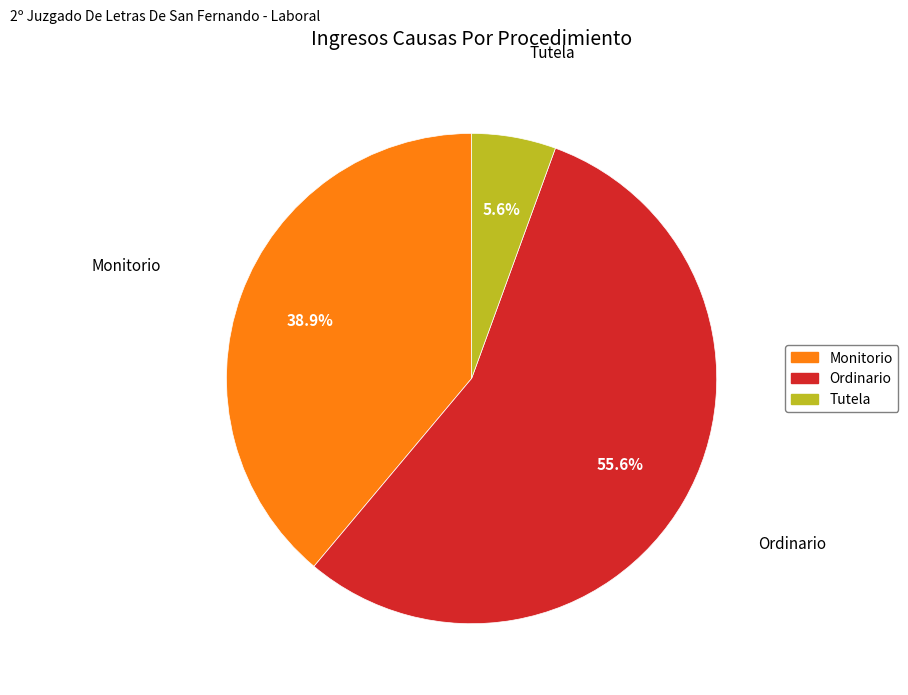

How many segments does this pie chart have?

3